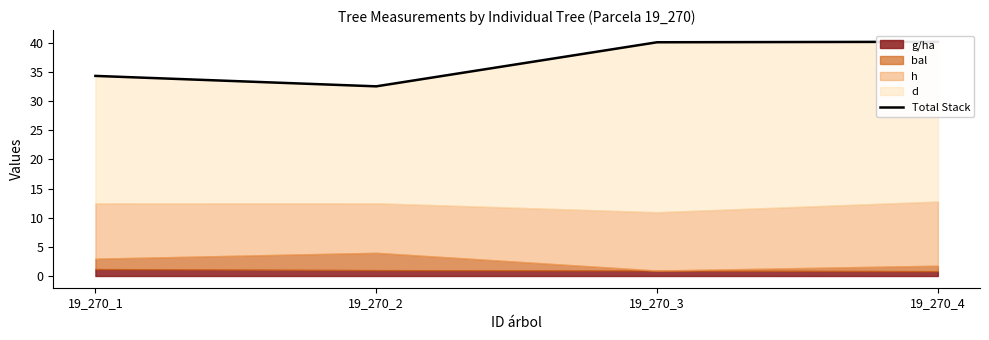

At which label does the data first exceed 40?

19_270_3